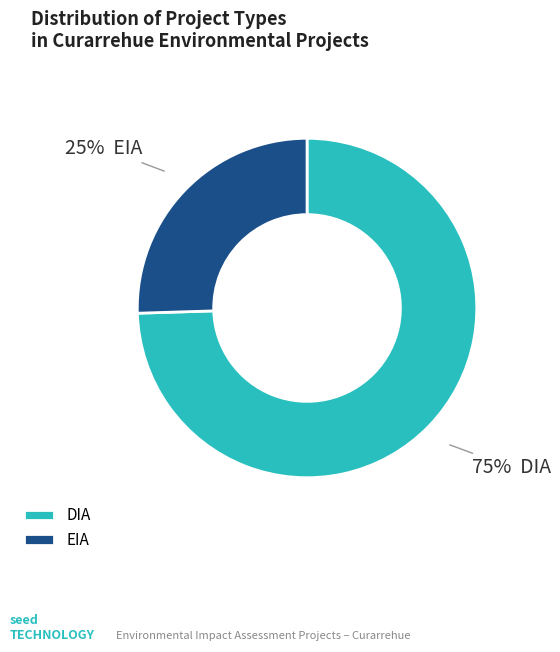

Which category accounts for the majority?

DIA